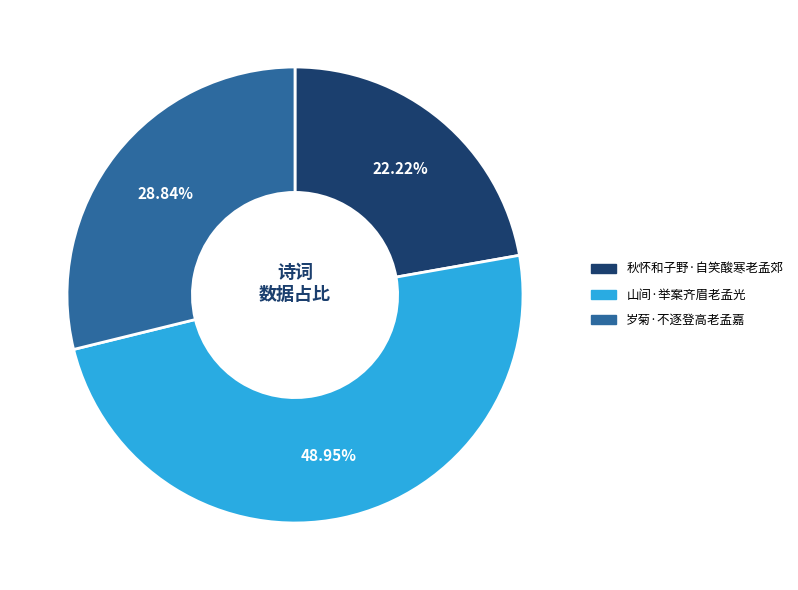

Between 山间·举案齐眉老孟光 and 秋怀和子野·自笑酸寒老孟郊, which is larger?

山间·举案齐眉老孟光